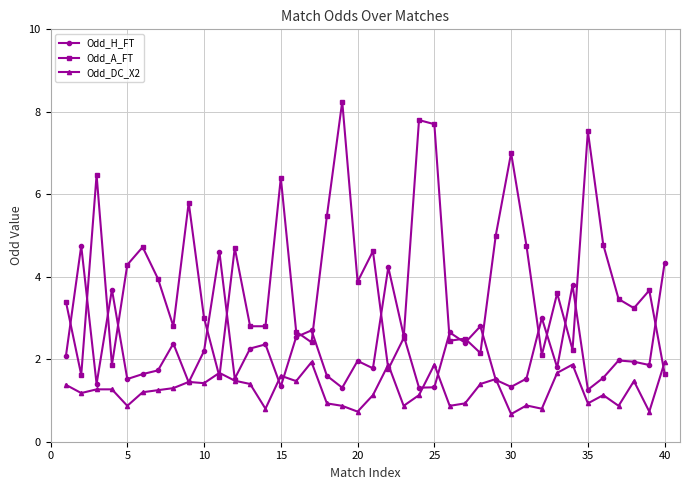

How many distinct data groups are displayed?

3